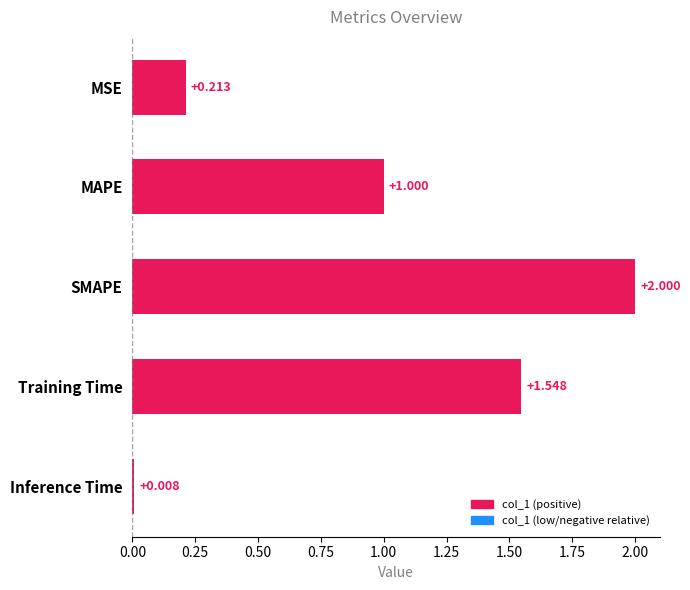

What is the label of the 1st bar from the bottom?

Inference Time